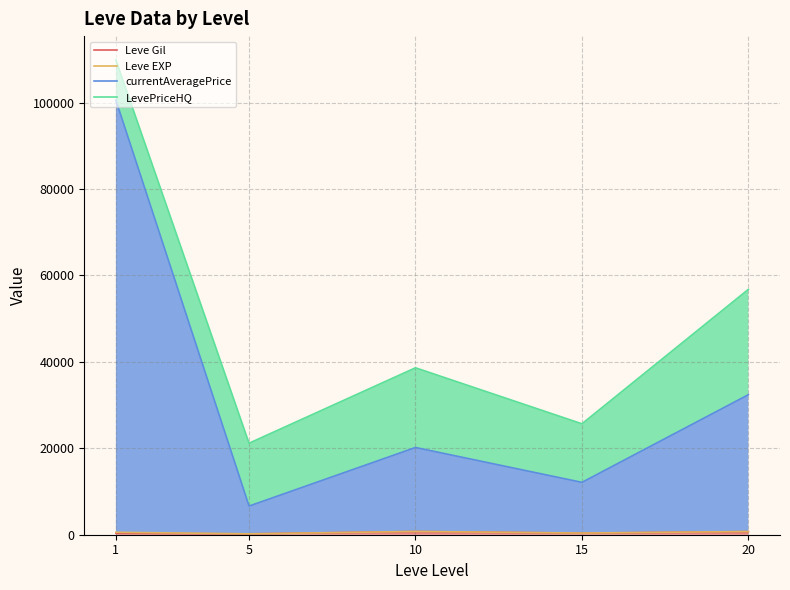

How many categories are shown in the chart?

5